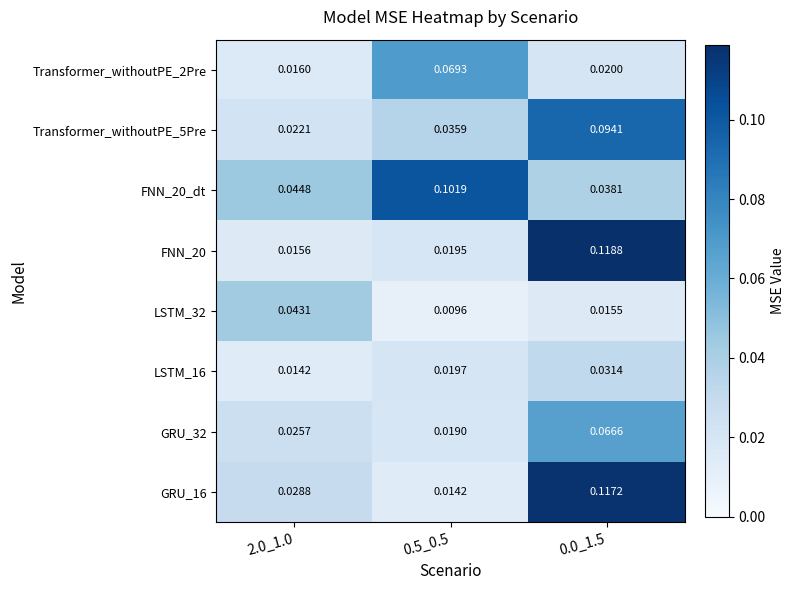

Is the value of FNN_20 at 2.0_1.0 greater than the value of GRU_16 at 0.5_0.5?

Yes